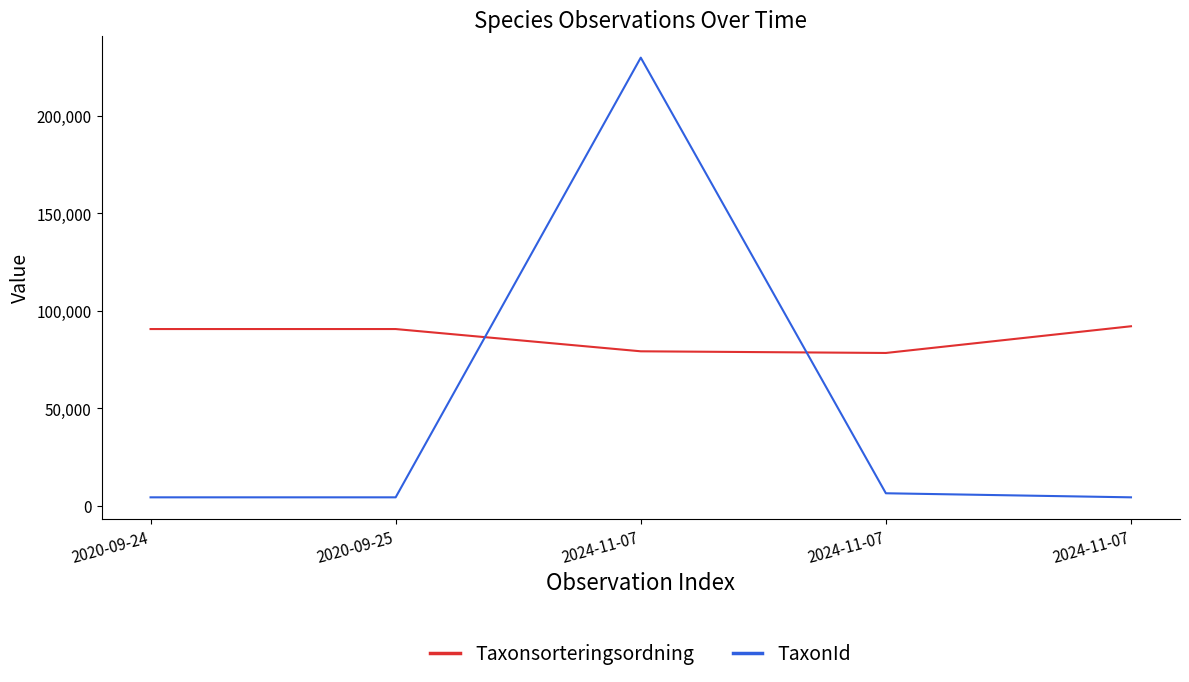

Reading right to left, what are all the values shown in this chart?

Taxonsorteringsordning: 92082	78387	79240	90653	90653
TaxonId: 4364	6446	229821	4364	4364